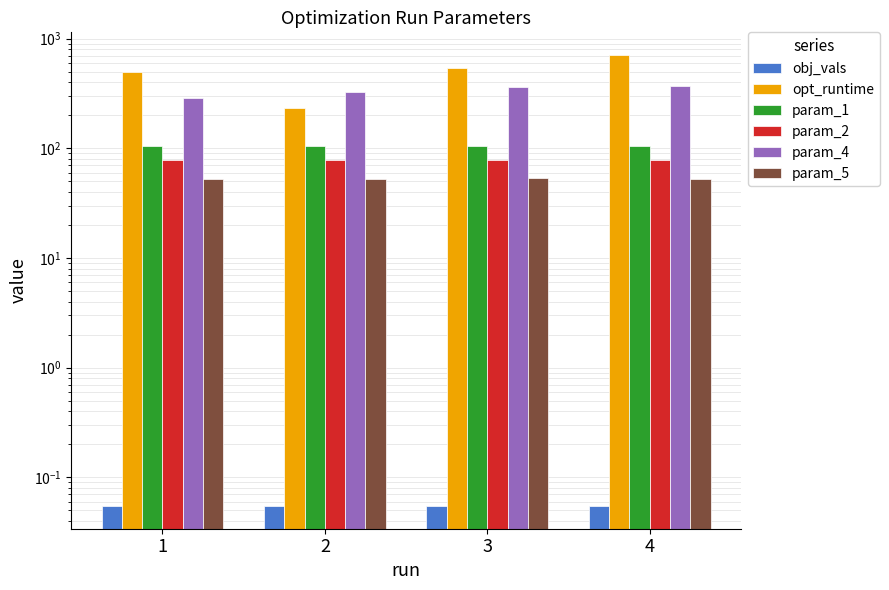

Which has a higher value, 4 or 2?

4